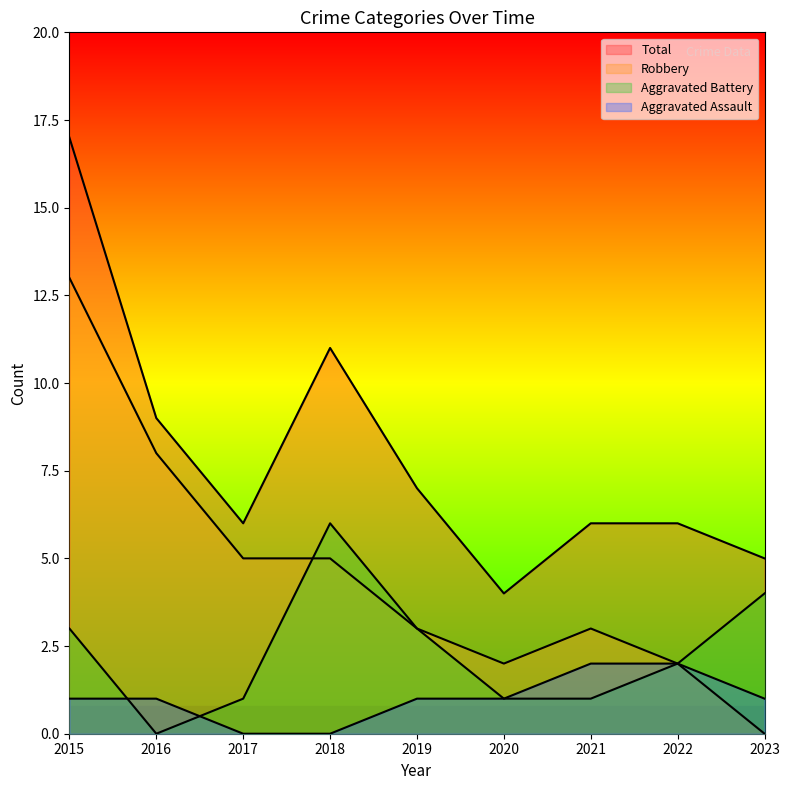

Reading left to right, extract all data points from this chart.

Aggravated Assault: 2015=1	2016=1	2017=0	2018=0	2019=1	2020=1	2021=2	2022=2	2023=1
Aggravated Battery: 2015=3	2016=0	2017=1	2018=6	2019=3	2020=1	2021=1	2022=2	2023=4
Robbery: 2015=13	2016=8	2017=5	2018=5	2019=3	2020=2	2021=3	2022=2	2023=0
Total: 2015=17	2016=9	2017=6	2018=11	2019=7	2020=4	2021=6	2022=6	2023=5